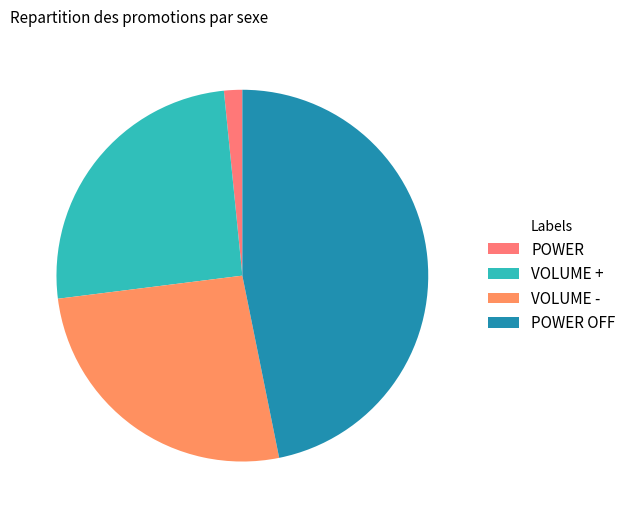

To the nearest percent, what is the combined percentage of POWER and POWER OFF?

48%